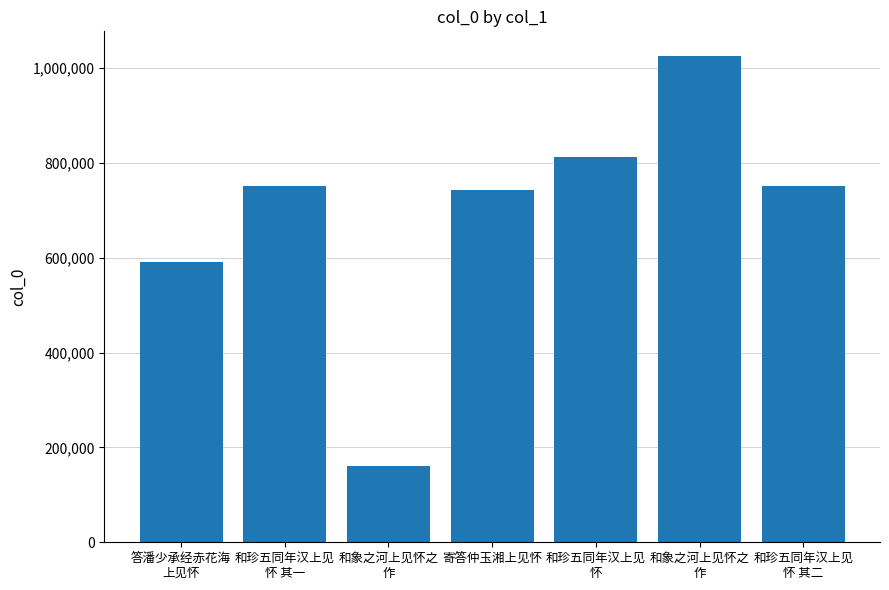

What is the difference between the second highest and minimum values?

651373